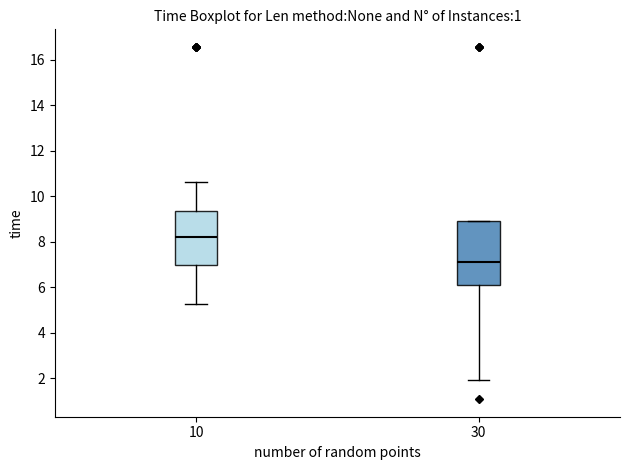

Reading left to right, read every box against the y-axis: the position of its median line, the range the box covers, and the ends of its whiskers. The values are not printed on the chart, so give them approximately, as read against the axis.

10: median 8.2, box 7.0 to 9.4, whiskers 5.2 to 10.6
30: median 7.2, box 6.2 to 9.0, whiskers 2.0 to 9.0